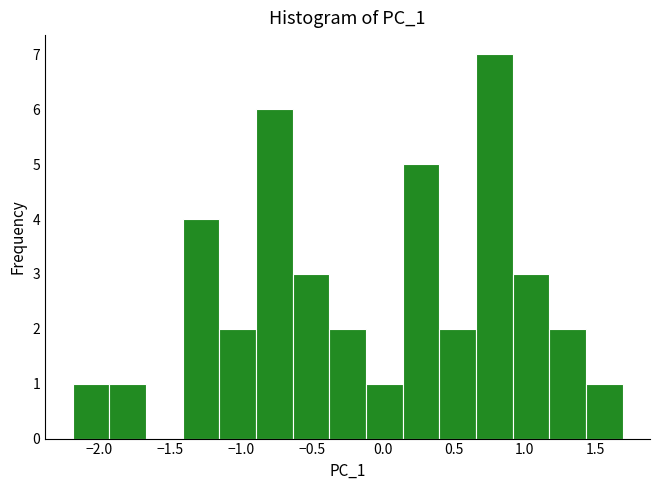

Reading left to right, list every bar in this chart as the range it spans on the x-axis followed by its height. Neither the bar edges nor the heights are printed on the chart, so give them approximately, as read against the axes.

-2.20 to -1.95: 1
-1.95 to -1.65: 1
-1.65 to -1.40: 0
-1.40 to -1.15: 4
-1.15 to -0.90: 2
-0.90 to -0.65: 6
-0.65 to -0.40: 3
-0.40 to -0.10: 2
-0.10 to 0.15: 1
0.15 to 0.40: 5
0.40 to 0.65: 2
0.65 to 0.90: 7
0.90 to 1.15: 3
1.15 to 1.45: 2
1.45 to 1.70: 1